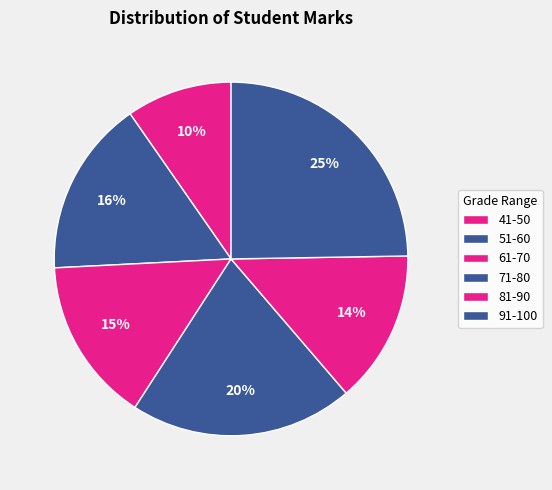

True or false: 61-70 accounts for 26% of the total.

False